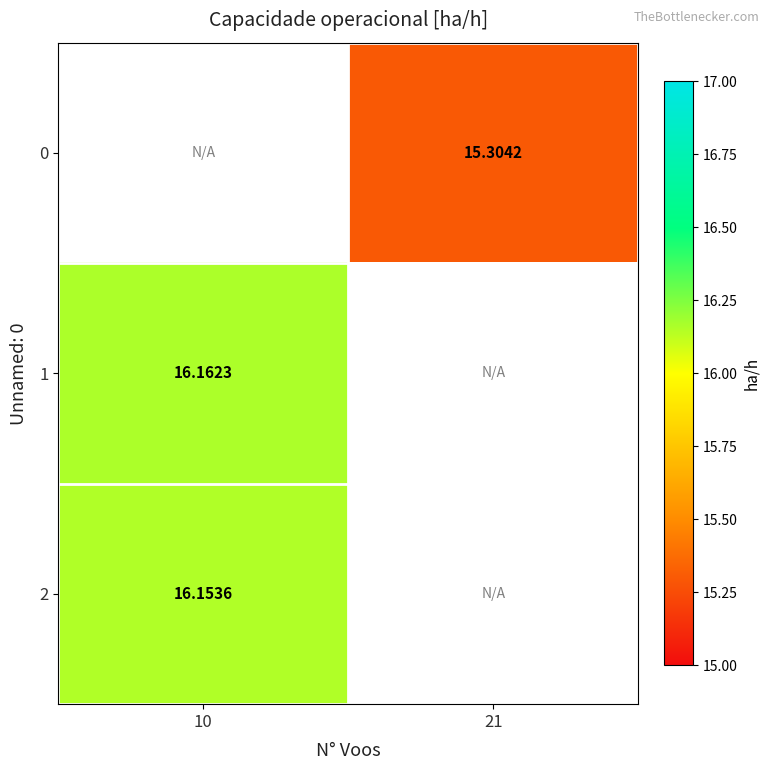

Is the value of 1 at 10 greater than the value of 2 at 10?

Yes